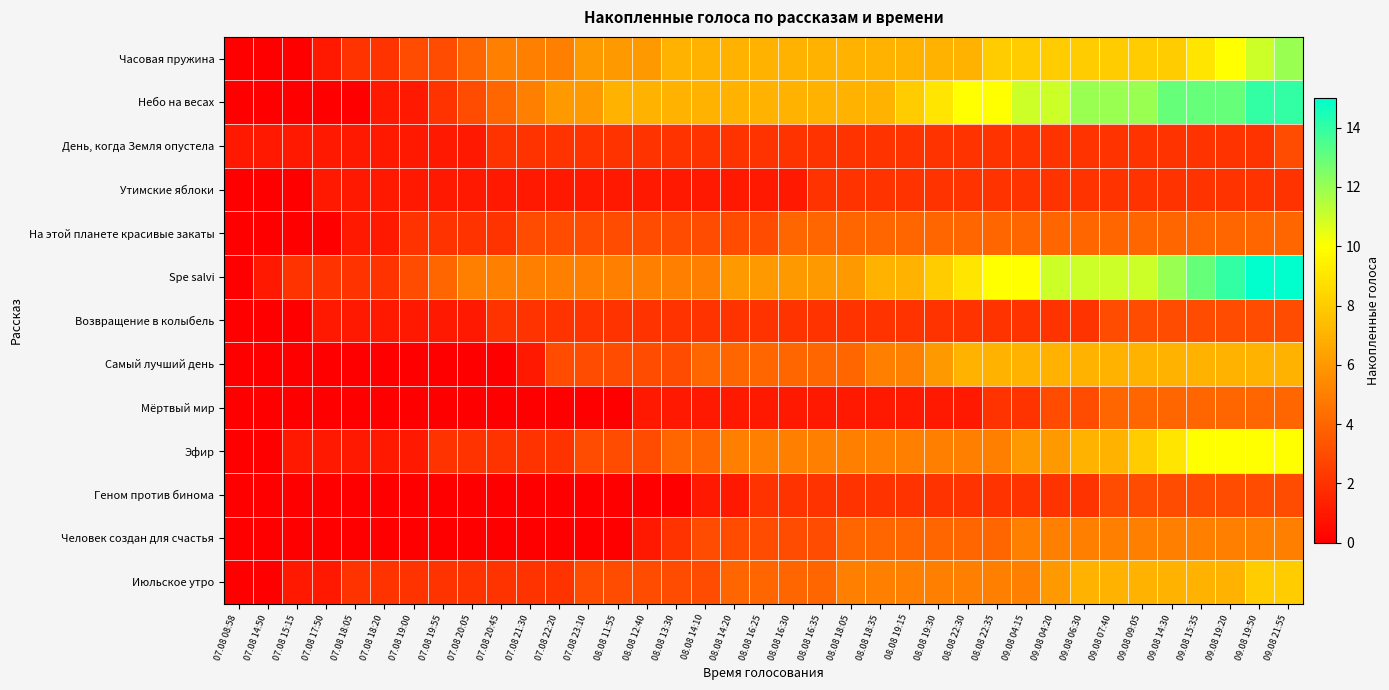

Reading left to right, list all the values displayed in this chart.

Часовая пружина: 07.08 08:58=0	07.08 14:50=0	07.08 15:15=0	07.08 17:50=1	07.08 18:05=2	07.08 18:20=2	07.08 19:00=3	07.08 19:55=3	07.08 20:05=4	07.08 20:45=5	07.08 21:30=5	07.08 22:20=5	07.08 23:10=6	08.08 11:55=6	08.08 12:40=6	08.08 13:30=7	08.08 14:10=7	08.08 14:20=7	08.08 16:25=7	08.08 16:30=7	08.08 16:35=7	08.08 18:05=7	08.08 18:35=7	08.08 19:15=7	08.08 19:30=7	08.08 22:30=7	08.08 22:35=8	09.08 04:15=8	09.08 04:20=8	09.08 06:30=8	09.08 07:40=8	09.08 09:05=8	09.08 14:30=8	09.08 15:35=9	09.08 19:20=10	09.08 19:50=11	09.08 21:55=12
Небо на весах: 07.08 08:58=0	07.08 14:50=0	07.08 15:15=0	07.08 17:50=0	07.08 18:05=0	07.08 18:20=1	07.08 19:00=1	07.08 19:55=2	07.08 20:05=3	07.08 20:45=4	07.08 21:30=5	07.08 22:20=6	07.08 23:10=6	08.08 11:55=7	08.08 12:40=7	08.08 13:30=7	08.08 14:10=7	08.08 14:20=7	08.08 16:25=7	08.08 16:30=7	08.08 16:35=7	08.08 18:05=7	08.08 18:35=7	08.08 19:15=8	08.08 19:30=9	08.08 22:30=10	08.08 22:35=10	09.08 04:15=11	09.08 04:20=11	09.08 06:30=12	09.08 07:40=12	09.08 09:05=12	09.08 14:30=13	09.08 15:35=13	09.08 19:20=13	09.08 19:50=14	09.08 21:55=14
День, когда Земля опустела: 07.08 08:58=1	07.08 14:50=1	07.08 15:15=1	07.08 17:50=1	07.08 18:05=1	07.08 18:20=1	07.08 19:00=1	07.08 19:55=1	07.08 20:05=1	07.08 20:45=2	07.08 21:30=2	07.08 22:20=2	07.08 23:10=2	08.08 11:55=2	08.08 12:40=2	08.08 13:30=2	08.08 14:10=2	08.08 14:20=2	08.08 16:25=2	08.08 16:30=2	08.08 16:35=2	08.08 18:05=2	08.08 18:35=2	08.08 19:15=2	08.08 19:30=2	08.08 22:30=2	08.08 22:35=2	09.08 04:15=2	09.08 04:20=2	09.08 06:30=2	09.08 07:40=2	09.08 09:05=2	09.08 14:30=2	09.08 15:35=2	09.08 19:20=2	09.08 19:50=2	09.08 21:55=3
Утимские яблоки: 07.08 08:58=0	07.08 14:50=0	07.08 15:15=0	07.08 17:50=1	07.08 18:05=1	07.08 18:20=1	07.08 19:00=1	07.08 19:55=1	07.08 20:05=1	07.08 20:45=1	07.08 21:30=1	07.08 22:20=1	07.08 23:10=1	08.08 11:55=1	08.08 12:40=1	08.08 13:30=1	08.08 14:10=1	08.08 14:20=1	08.08 16:25=1	08.08 16:30=1	08.08 16:35=2	08.08 18:05=2	08.08 18:35=2	08.08 19:15=2	08.08 19:30=2	08.08 22:30=2	08.08 22:35=2	09.08 04:15=2	09.08 04:20=2	09.08 06:30=2	09.08 07:40=2	09.08 09:05=2	09.08 14:30=2	09.08 15:35=2	09.08 19:20=2	09.08 19:50=2	09.08 21:55=2
На этой планете красивые закаты: 07.08 08:58=0	07.08 14:50=0	07.08 15:15=0	07.08 17:50=0	07.08 18:05=1	07.08 18:20=1	07.08 19:00=2	07.08 19:55=2	07.08 20:05=2	07.08 20:45=2	07.08 21:30=3	07.08 22:20=3	07.08 23:10=3	08.08 11:55=3	08.08 12:40=3	08.08 13:30=3	08.08 14:10=3	08.08 14:20=3	08.08 16:25=3	08.08 16:30=4	08.08 16:35=4	08.08 18:05=4	08.08 18:35=4	08.08 19:15=4	08.08 19:30=4	08.08 22:30=4	08.08 22:35=4	09.08 04:15=4	09.08 04:20=4	09.08 06:30=4	09.08 07:40=4	09.08 09:05=4	09.08 14:30=4	09.08 15:35=4	09.08 19:20=4	09.08 19:50=4	09.08 21:55=4
Spe salvi: 07.08 08:58=0	07.08 14:50=1	07.08 15:15=2	07.08 17:50=2	07.08 18:05=2	07.08 18:20=2	07.08 19:00=3	07.08 19:55=4	07.08 20:05=5	07.08 20:45=5	07.08 21:30=5	07.08 22:20=5	07.08 23:10=5	08.08 11:55=5	08.08 12:40=5	08.08 13:30=5	08.08 14:10=5	08.08 14:20=6	08.08 16:25=6	08.08 16:30=6	08.08 16:35=6	08.08 18:05=6	08.08 18:35=7	08.08 19:15=7	08.08 19:30=8	08.08 22:30=9	08.08 22:35=10	09.08 04:15=10	09.08 04:20=11	09.08 06:30=11	09.08 07:40=11	09.08 09:05=11	09.08 14:30=12	09.08 15:35=13	09.08 19:20=14	09.08 19:50=15	09.08 21:55=15
Возвращение в колыбель: 07.08 08:58=0	07.08 14:50=0	07.08 15:15=0	07.08 17:50=1	07.08 18:05=1	07.08 18:20=1	07.08 19:00=1	07.08 19:55=1	07.08 20:05=1	07.08 20:45=2	07.08 21:30=2	07.08 22:20=2	07.08 23:10=2	08.08 11:55=2	08.08 12:40=2	08.08 13:30=2	08.08 14:10=2	08.08 14:20=2	08.08 16:25=2	08.08 16:30=2	08.08 16:35=2	08.08 18:05=2	08.08 18:35=2	08.08 19:15=2	08.08 19:30=2	08.08 22:30=2	08.08 22:35=2	09.08 04:15=2	09.08 04:20=2	09.08 06:30=2	09.08 07:40=3	09.08 09:05=3	09.08 14:30=3	09.08 15:35=3	09.08 19:20=3	09.08 19:50=3	09.08 21:55=3
Самый лучший день: 07.08 08:58=0	07.08 14:50=0	07.08 15:15=0	07.08 17:50=0	07.08 18:05=0	07.08 18:20=0	07.08 19:00=0	07.08 19:55=0	07.08 20:05=0	07.08 20:45=0	07.08 21:30=1	07.08 22:20=3	07.08 23:10=3	08.08 11:55=3	08.08 12:40=3	08.08 13:30=3	08.08 14:10=4	08.08 14:20=4	08.08 16:25=4	08.08 16:30=4	08.08 16:35=4	08.08 18:05=4	08.08 18:35=5	08.08 19:15=5	08.08 19:30=6	08.08 22:30=7	08.08 22:35=7	09.08 04:15=7	09.08 04:20=7	09.08 06:30=7	09.08 07:40=7	09.08 09:05=7	09.08 14:30=7	09.08 15:35=7	09.08 19:20=7	09.08 19:50=7	09.08 21:55=7
Мёртвый мир: 07.08 08:58=0	07.08 14:50=0	07.08 15:15=0	07.08 17:50=0	07.08 18:05=0	07.08 18:20=0	07.08 19:00=0	07.08 19:55=0	07.08 20:05=0	07.08 20:45=0	07.08 21:30=0	07.08 22:20=0	07.08 23:10=0	08.08 11:55=0	08.08 12:40=1	08.08 13:30=1	08.08 14:10=1	08.08 14:20=1	08.08 16:25=1	08.08 16:30=1	08.08 16:35=1	08.08 18:05=1	08.08 18:35=1	08.08 19:15=1	08.08 19:30=1	08.08 22:30=1	08.08 22:35=2	09.08 04:15=2	09.08 04:20=3	09.08 06:30=3	09.08 07:40=4	09.08 09:05=4	09.08 14:30=4	09.08 15:35=4	09.08 19:20=4	09.08 19:50=4	09.08 21:55=4
Эфир: 07.08 08:58=0	07.08 14:50=0	07.08 15:15=1	07.08 17:50=1	07.08 18:05=1	07.08 18:20=1	07.08 19:00=1	07.08 19:55=2	07.08 20:05=2	07.08 20:45=2	07.08 21:30=2	07.08 22:20=2	07.08 23:10=3	08.08 11:55=3	08.08 12:40=3	08.08 13:30=4	08.08 14:10=4	08.08 14:20=5	08.08 16:25=5	08.08 16:30=5	08.08 16:35=5	08.08 18:05=5	08.08 18:35=5	08.08 19:15=5	08.08 19:30=5	08.08 22:30=5	08.08 22:35=5	09.08 04:15=6	09.08 04:20=6	09.08 06:30=7	09.08 07:40=7	09.08 09:05=8	09.08 14:30=9	09.08 15:35=10	09.08 19:20=10	09.08 19:50=10	09.08 21:55=10
Геном против бинома: 07.08 08:58=0	07.08 14:50=0	07.08 15:15=0	07.08 17:50=0	07.08 18:05=0	07.08 18:20=0	07.08 19:00=0	07.08 19:55=0	07.08 20:05=0	07.08 20:45=0	07.08 21:30=0	07.08 22:20=0	07.08 23:10=0	08.08 11:55=0	08.08 12:40=0	08.08 13:30=0	08.08 14:10=1	08.08 14:20=1	08.08 16:25=2	08.08 16:30=2	08.08 16:35=2	08.08 18:05=2	08.08 18:35=2	08.08 19:15=2	08.08 19:30=2	08.08 22:30=2	08.08 22:35=2	09.08 04:15=2	09.08 04:20=2	09.08 06:30=2	09.08 07:40=3	09.08 09:05=3	09.08 14:30=3	09.08 15:35=3	09.08 19:20=3	09.08 19:50=3	09.08 21:55=3
Человек создан для счастья: 07.08 08:58=0	07.08 14:50=0	07.08 15:15=0	07.08 17:50=0	07.08 18:05=0	07.08 18:20=0	07.08 19:00=0	07.08 19:55=0	07.08 20:05=0	07.08 20:45=0	07.08 21:30=0	07.08 22:20=0	07.08 23:10=0	08.08 11:55=0	08.08 12:40=1	08.08 13:30=2	08.08 14:10=3	08.08 14:20=3	08.08 16:25=3	08.08 16:30=3	08.08 16:35=3	08.08 18:05=4	08.08 18:35=4	08.08 19:15=4	08.08 19:30=4	08.08 22:30=4	08.08 22:35=4	09.08 04:15=5	09.08 04:20=5	09.08 06:30=5	09.08 07:40=5	09.08 09:05=5	09.08 14:30=5	09.08 15:35=5	09.08 19:20=5	09.08 19:50=5	09.08 21:55=5
Июльское утро: 07.08 08:58=0	07.08 14:50=0	07.08 15:15=1	07.08 17:50=1	07.08 18:05=2	07.08 18:20=2	07.08 19:00=2	07.08 19:55=2	07.08 20:05=2	07.08 20:45=2	07.08 21:30=2	07.08 22:20=2	07.08 23:10=3	08.08 11:55=3	08.08 12:40=3	08.08 13:30=3	08.08 14:10=3	08.08 14:20=4	08.08 16:25=4	08.08 16:30=4	08.08 16:35=4	08.08 18:05=5	08.08 18:35=5	08.08 19:15=5	08.08 19:30=5	08.08 22:30=5	08.08 22:35=5	09.08 04:15=5	09.08 04:20=6	09.08 06:30=7	09.08 07:40=7	09.08 09:05=7	09.08 14:30=7	09.08 15:35=7	09.08 19:20=7	09.08 19:50=8	09.08 21:55=8